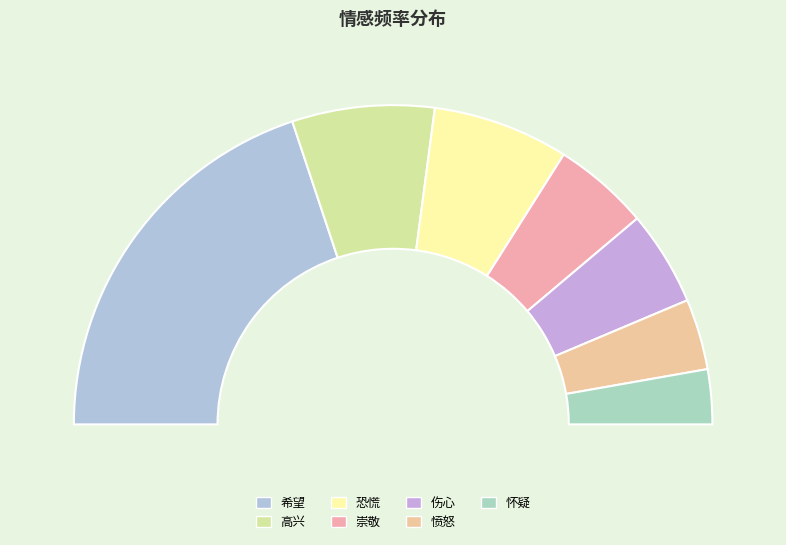

True or false: 崇敬 accounts for 24% of the total.

False